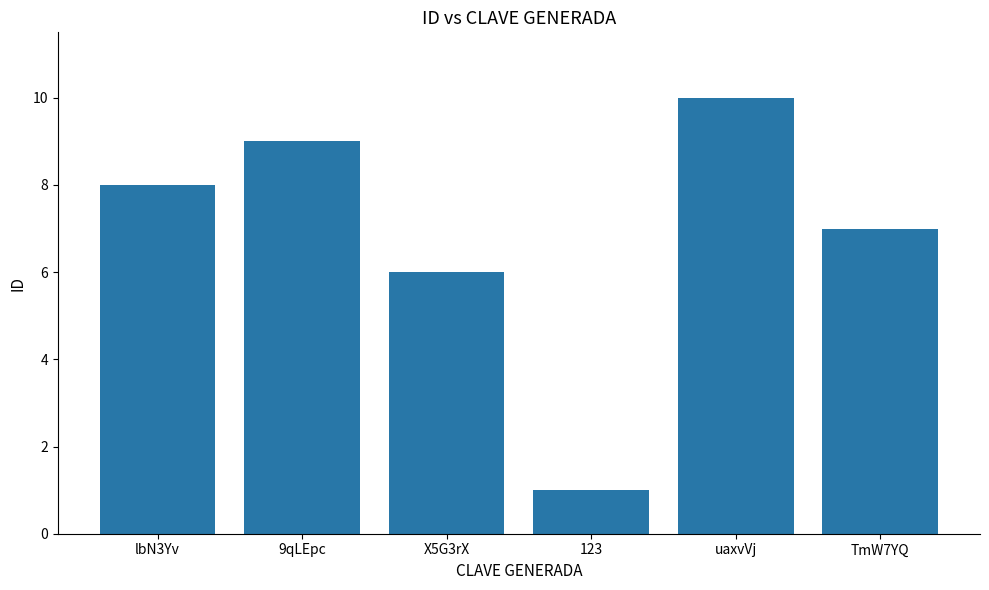

Reading left to right, extract all data points from this chart.

lbN3Yv=8	9qLEpc=9	X5G3rX=6	123=1	uaxvVj=10	TmW7YQ=7